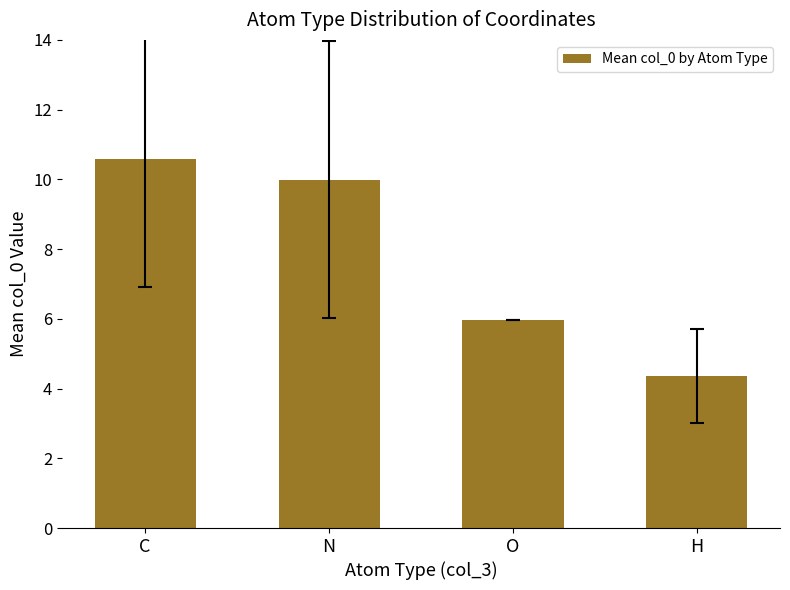

What position from the left is O?

3